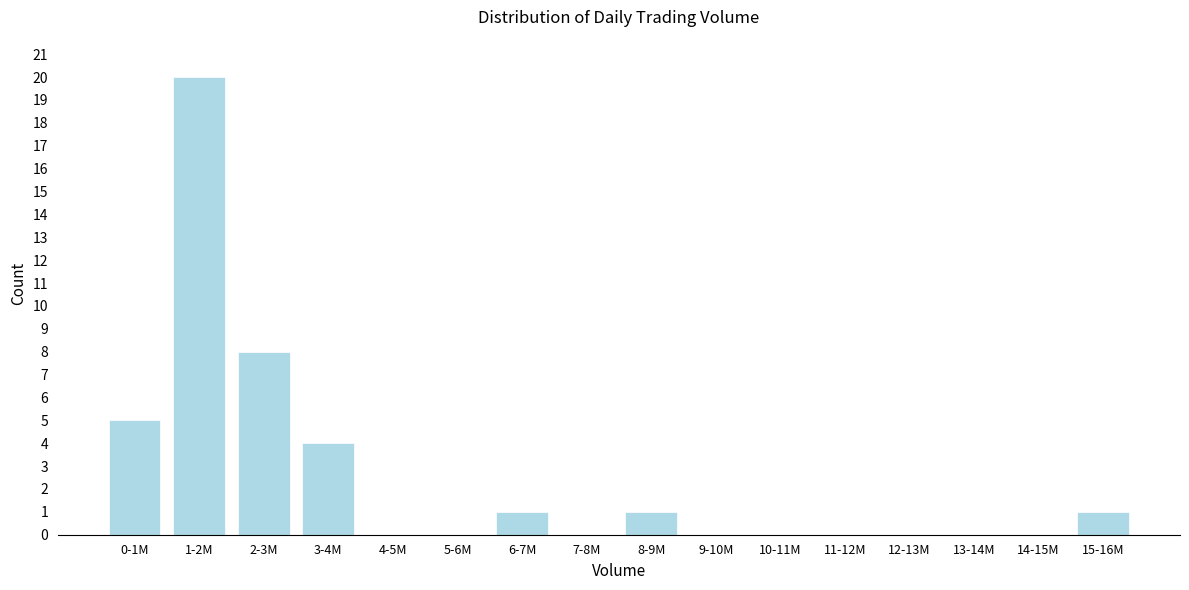

Reading left to right, transcribe all the data shown in this chart.

0-1M=5	1-2M=20	2-3M=8	3-4M=4	4-5M=0	5-6M=0	6-7M=1	7-8M=0	8-9M=1	9-10M=0	10-11M=0	11-12M=0	12-13M=0	13-14M=0	14-15M=0	15-16M=1